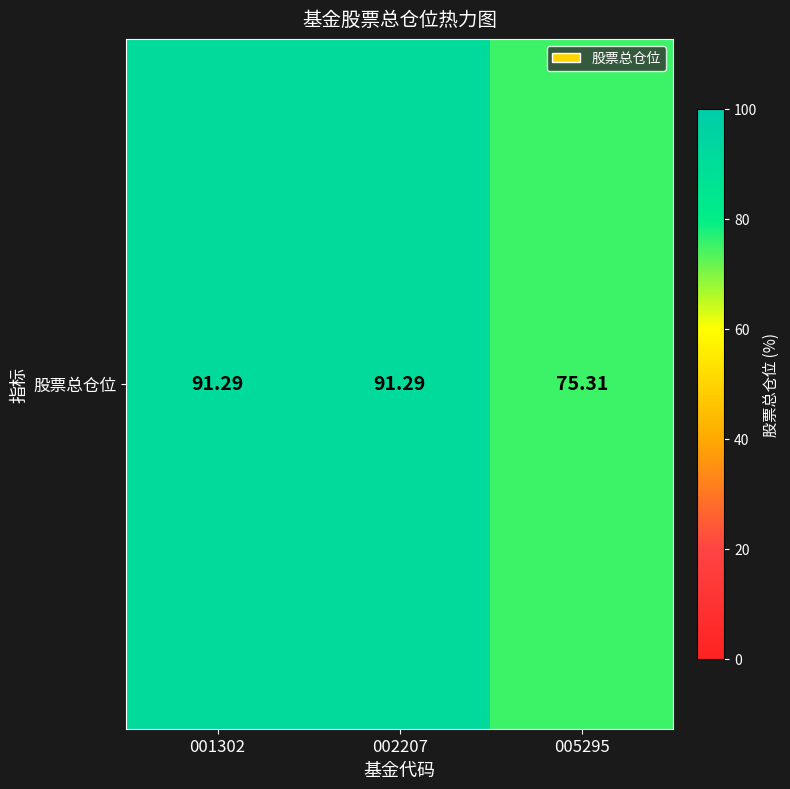

What is the greatest value displayed?

91.3